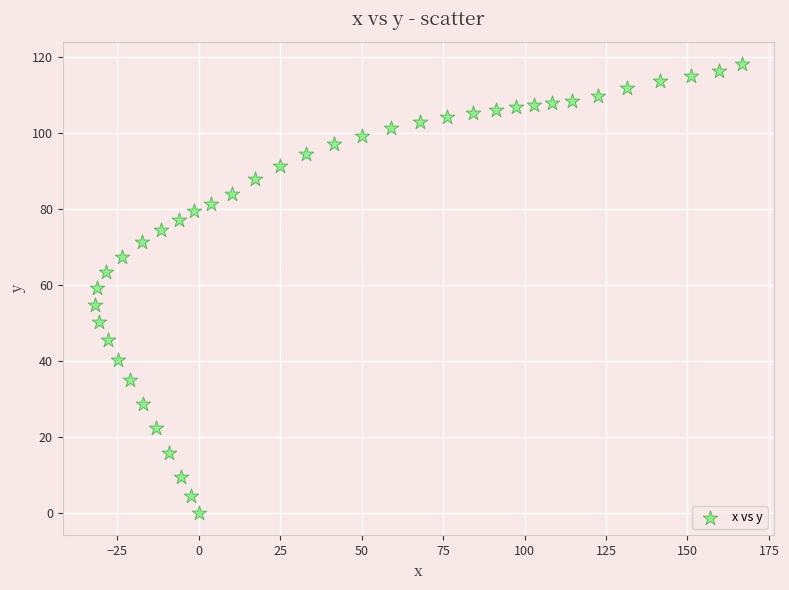

What is the range of X values (max minus min)?

198.4